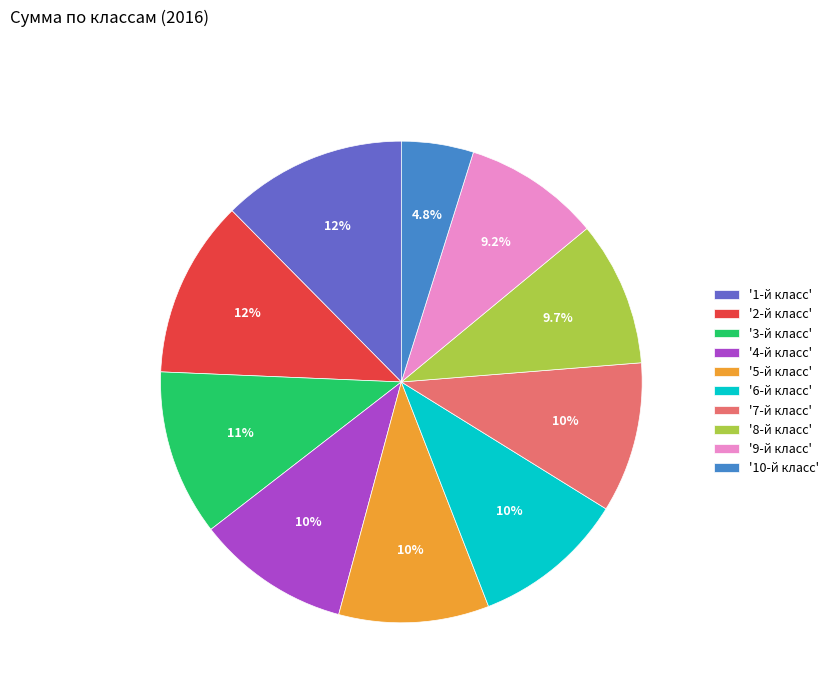

Does any single category account for the majority?

No